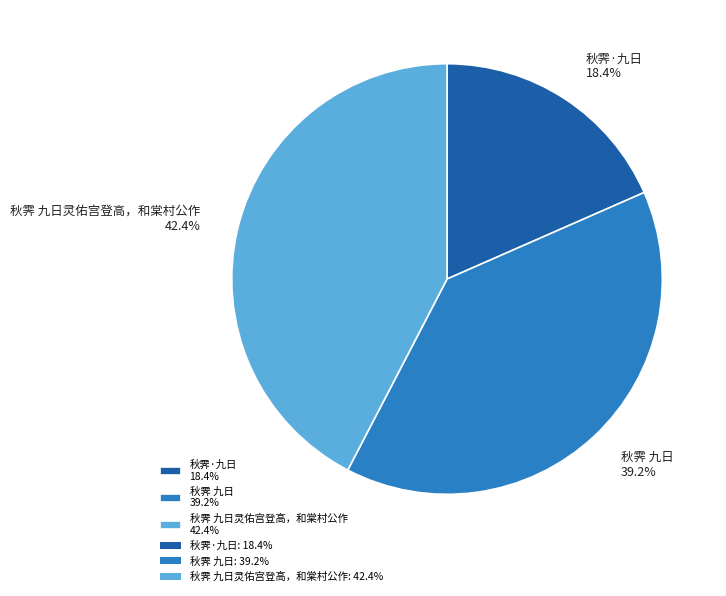

Combined, do 秋霁 九日灵佑宫登高，和棠村公作 42.4% and 秋霁 九日 39.2% account for over 50%?

Yes